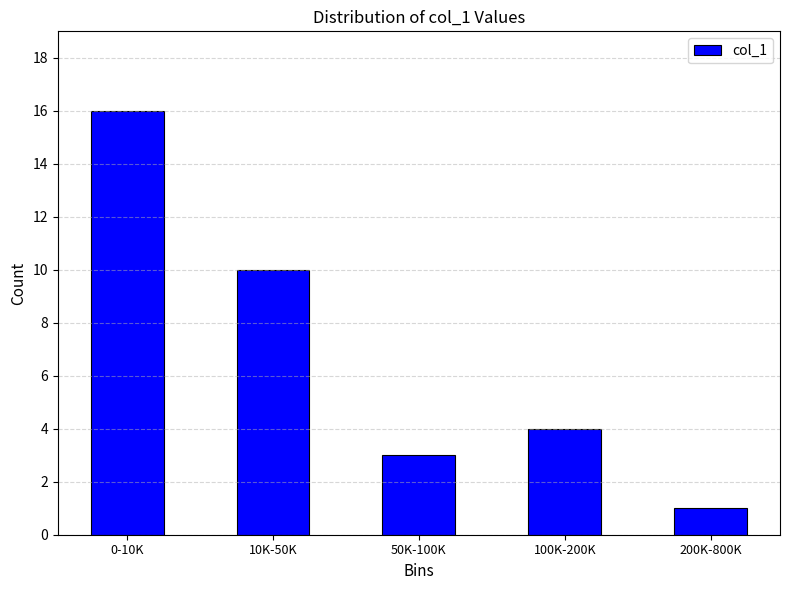

Reading left to right, list all the values displayed in this chart.

0-10K=16	10K-50K=10	50K-100K=3	100K-200K=4	200K-800K=1